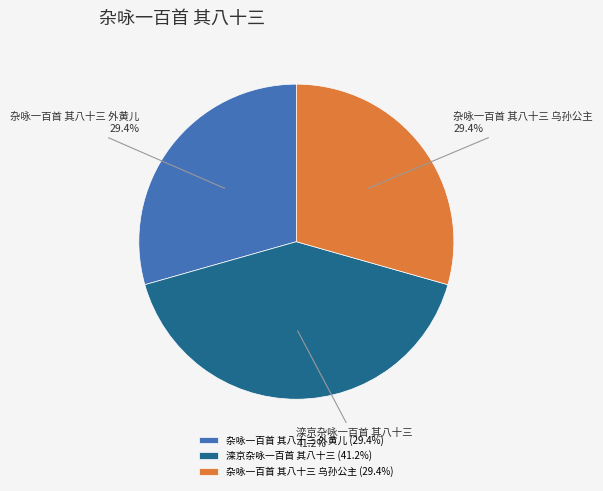

How many slices are in this pie chart?

3